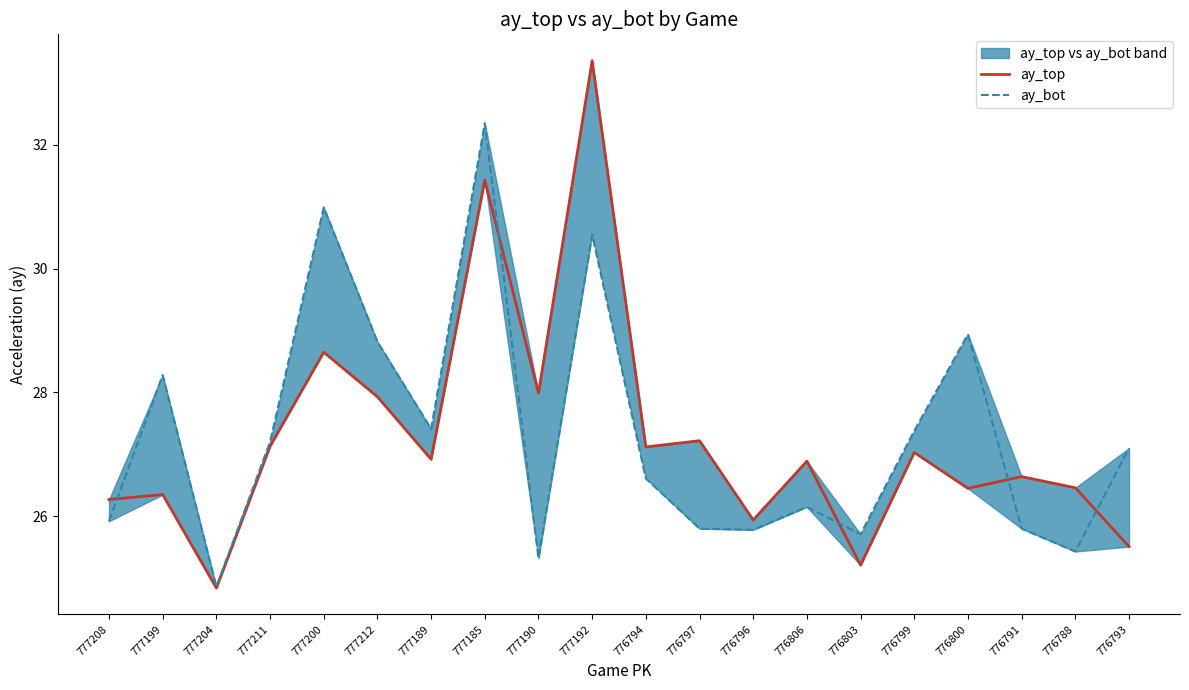

What is the value of the ay_top point at the 13th from the left?

25.9